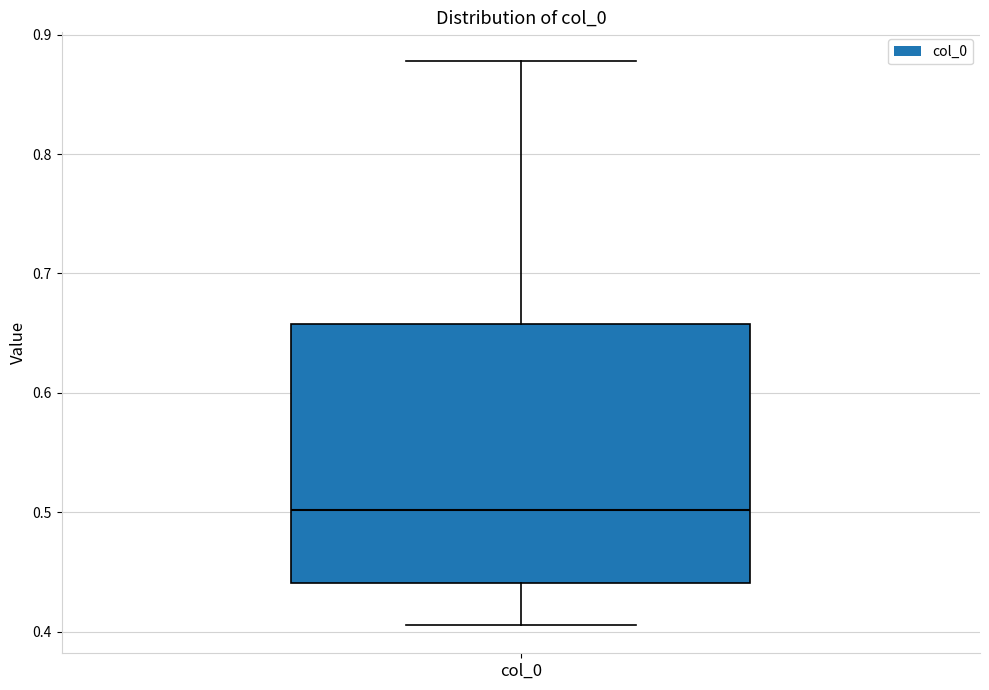

Transcribe this box plot: give where the median line is, the range the box spans, and where the two whiskers end, as read against the y-axis. The values are not printed on the chart, so give them approximately, as read against the axis.

median 0.50, box 0.44 to 0.66, whiskers 0.41 to 0.88